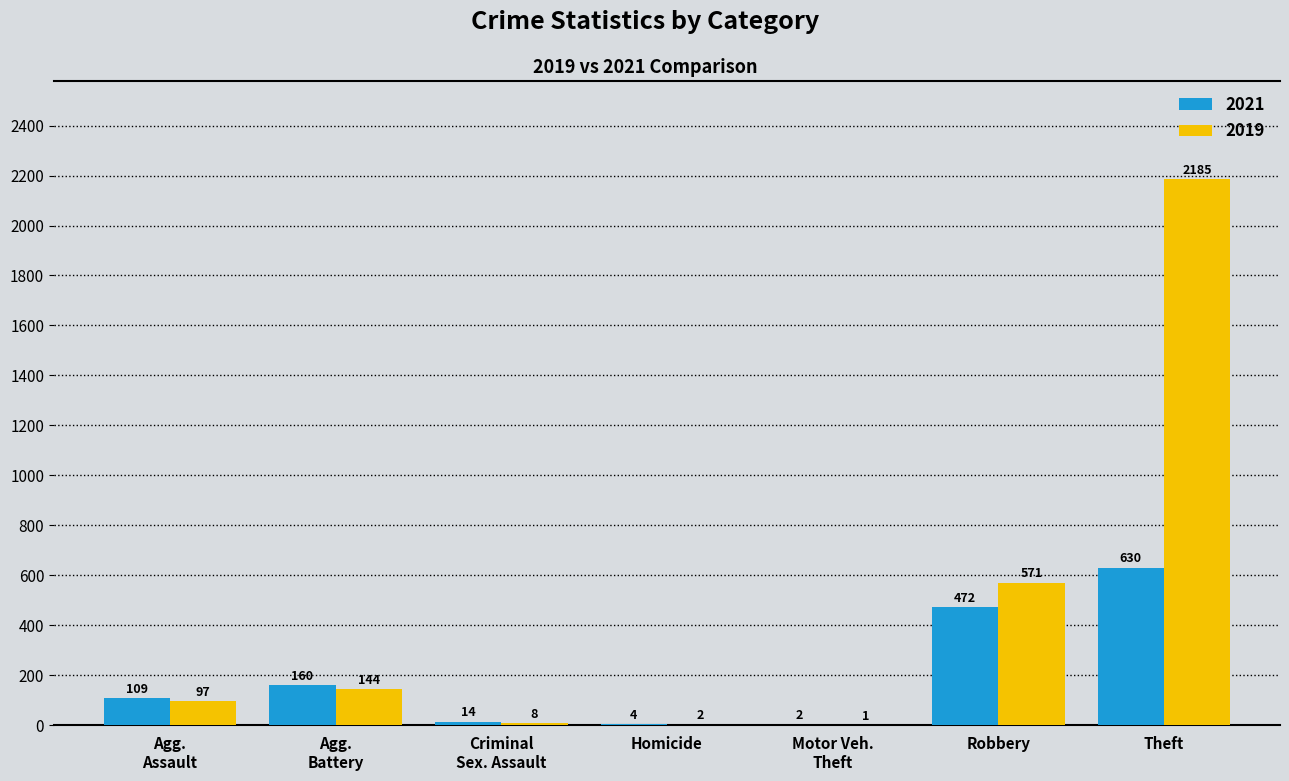

What is the highest value of the 2021 series?

630